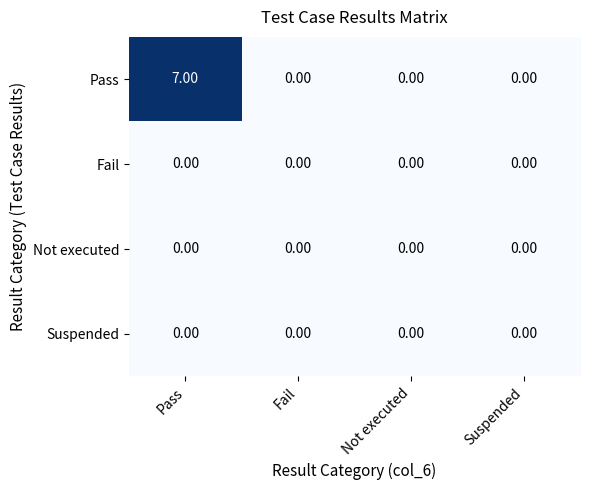

Which series has the largest range (max minus min)?

Pass